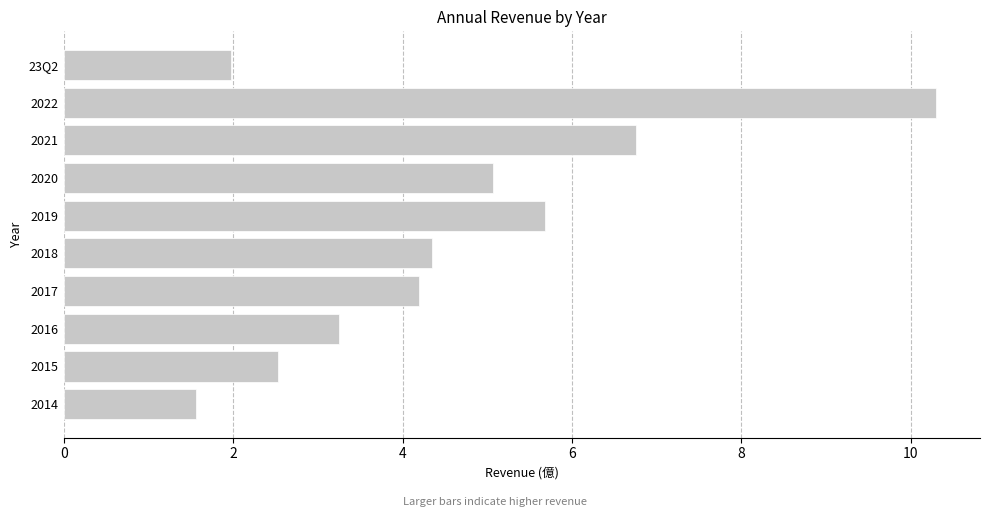

Which category has the highest value across all series?

2022